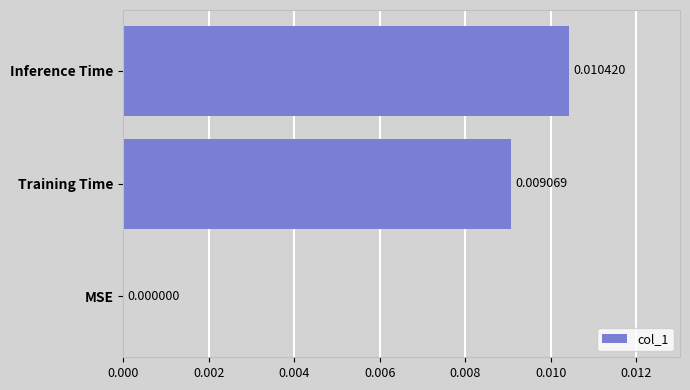

Which has a higher value, Inference Time or Training Time?

Inference Time